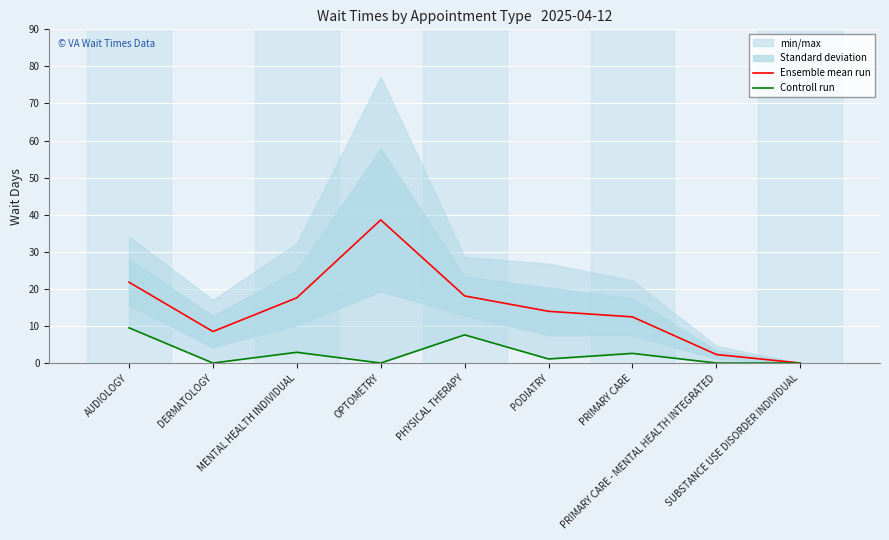

List the series in order of their peak value, highest first.

Ensemble mean run, Controll run